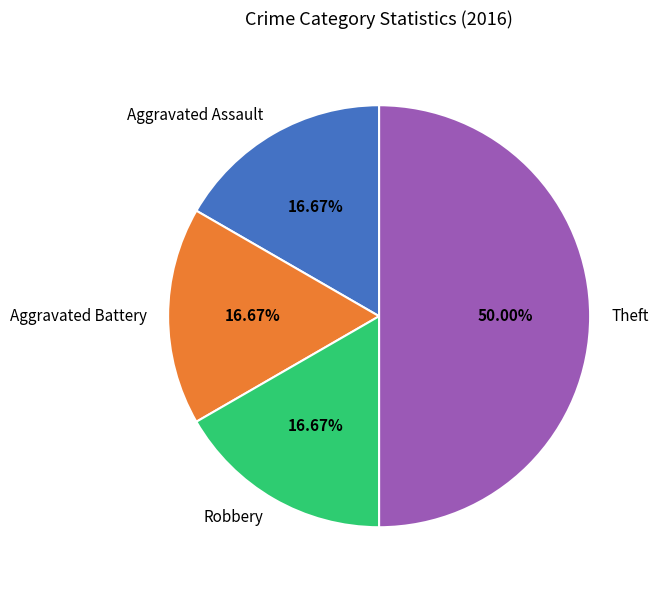

How many slices are in this pie chart?

4